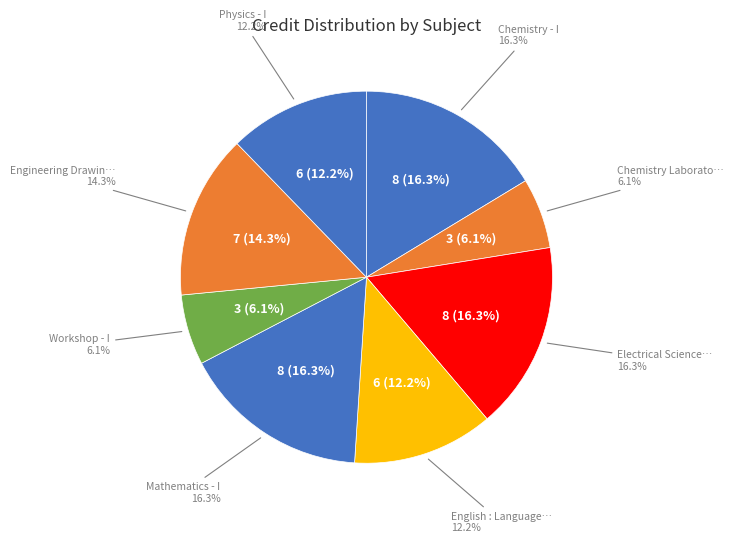

Rank the categories by value from highest to lowest.

Chemistry - I, Electrical Sciences, Mathematics - I, Engineering Drawing, English : Language Through Literature, Physics - I, Chemistry Laboratory, Workshop - I